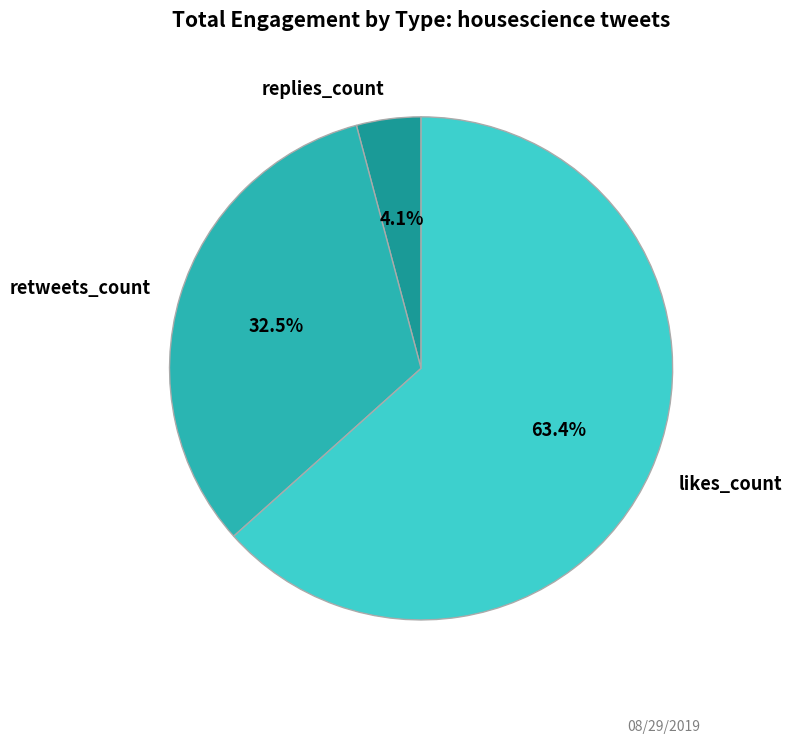

Which has a higher value, replies_count or retweets_count?

retweets_count